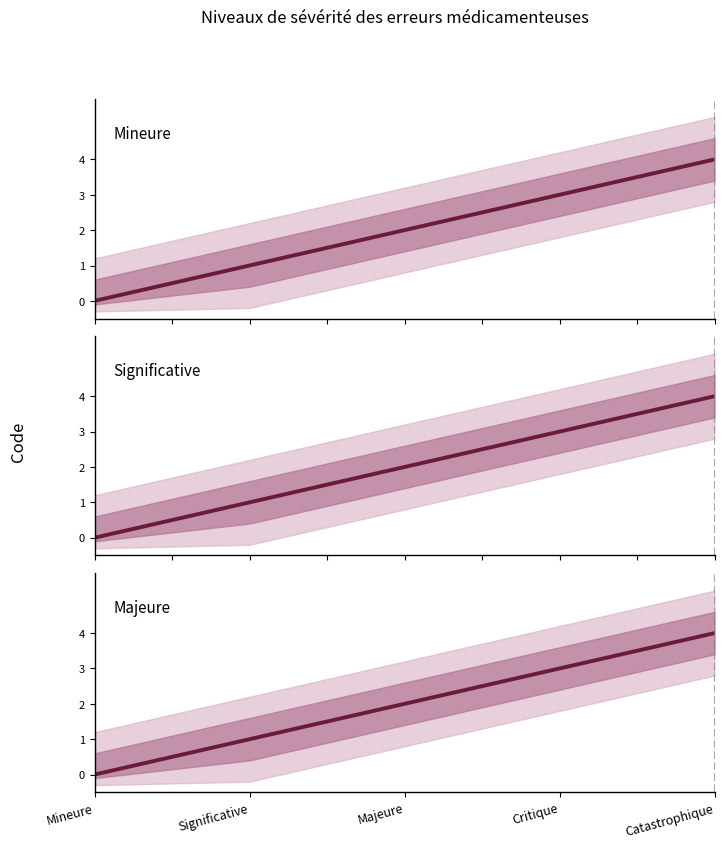

Which category has the highest value across all series?

Catastrophique